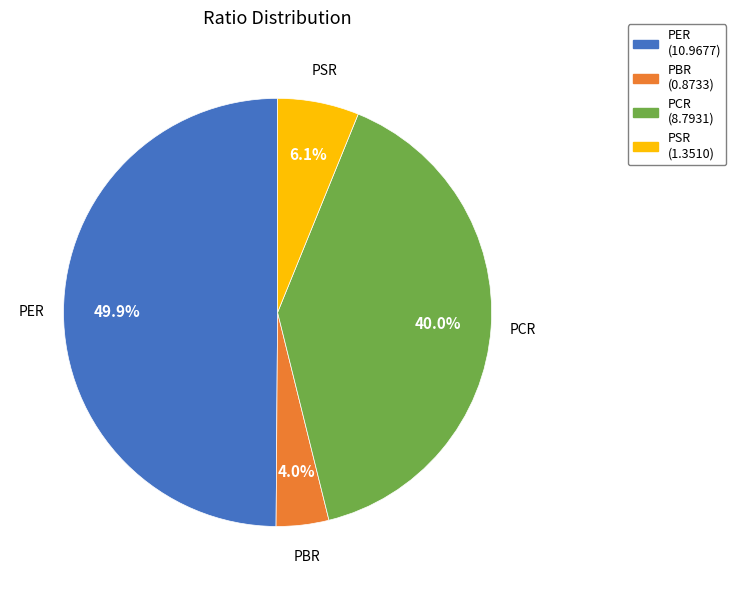

To the nearest percent, what is the difference between the largest and smallest slice percentages?

46%